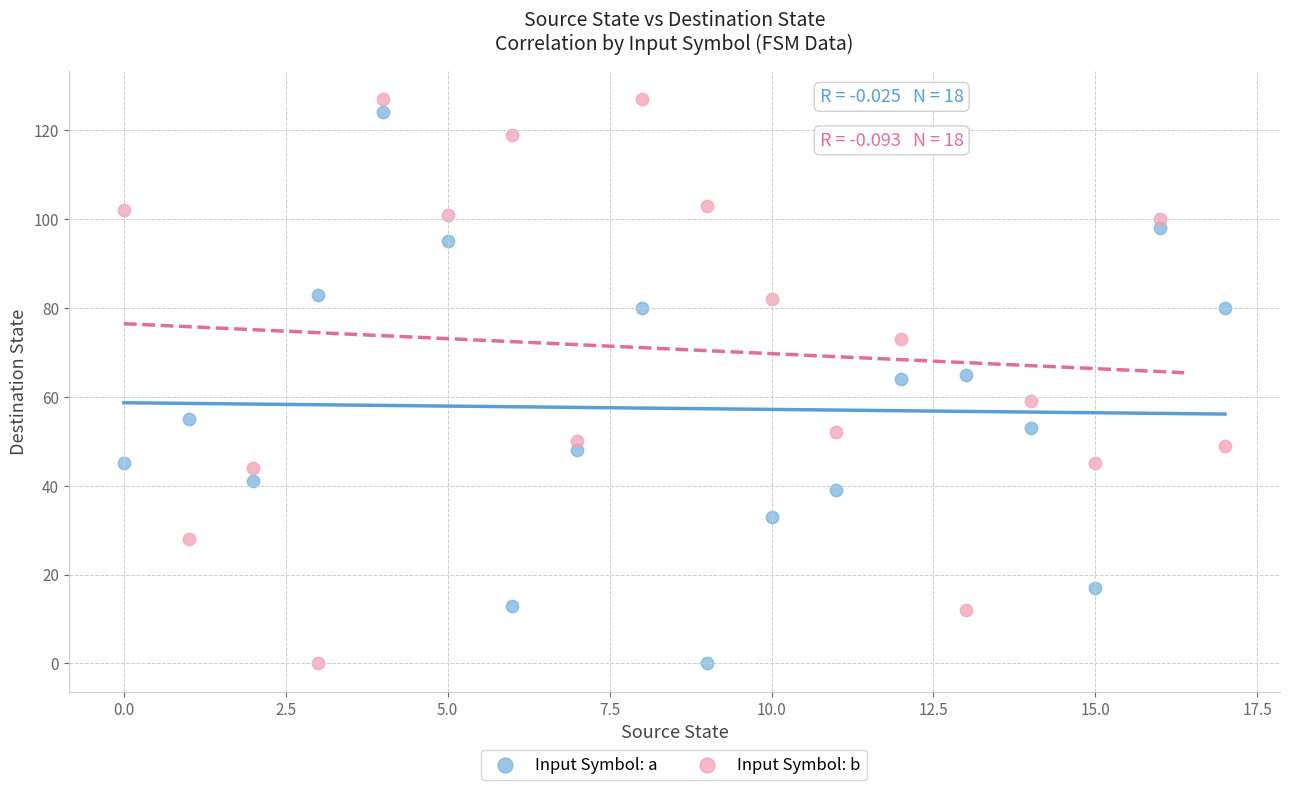

What are all the series names shown in the legend?

Input Symbol: a, Input Symbol: b